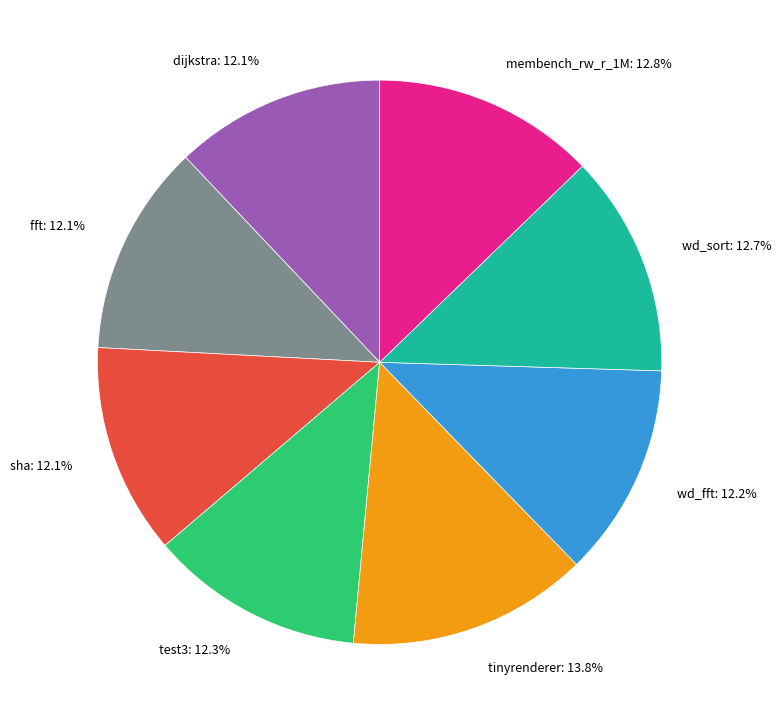

To the nearest percent, what percentage of the pie is wd_fft?

12%